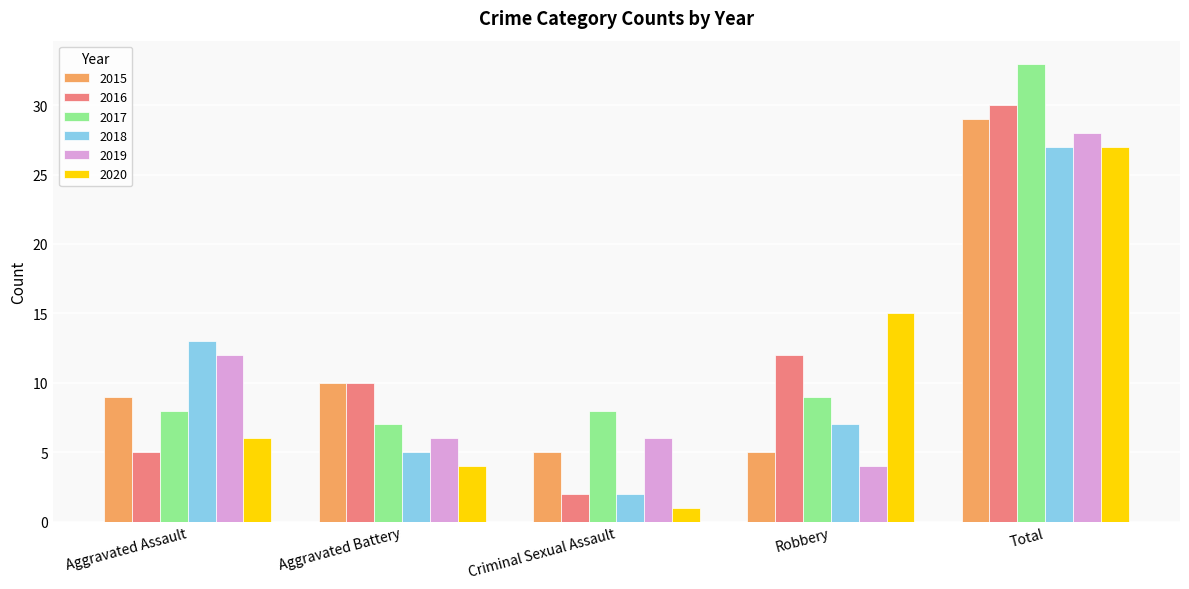

What is the difference between the 2017 values at Aggravated Battery and Criminal Sexual Assault?

1